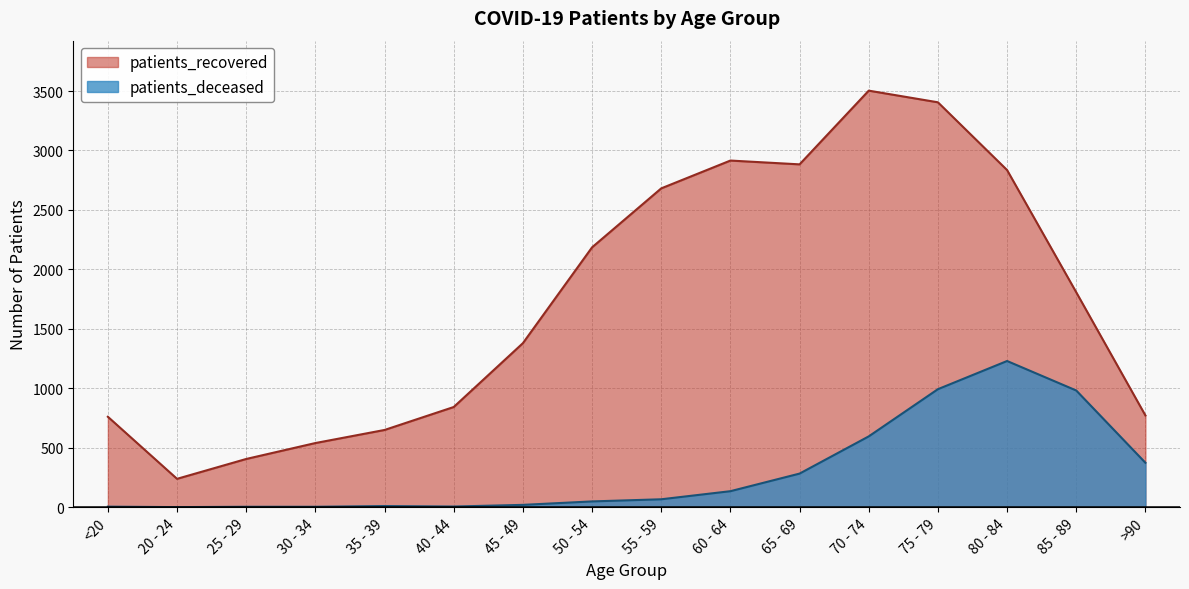

Rank the categories by patients_recovered value from lowest to highest.

20 - 24, 25 - 29, 30 - 34, 35 - 39, <20, >90, 40 - 44, 45 - 49, 85 - 89, 50 - 54, 55 - 59, 80 - 84, 65 - 69, 60 - 64, 75 - 79, 70 - 74